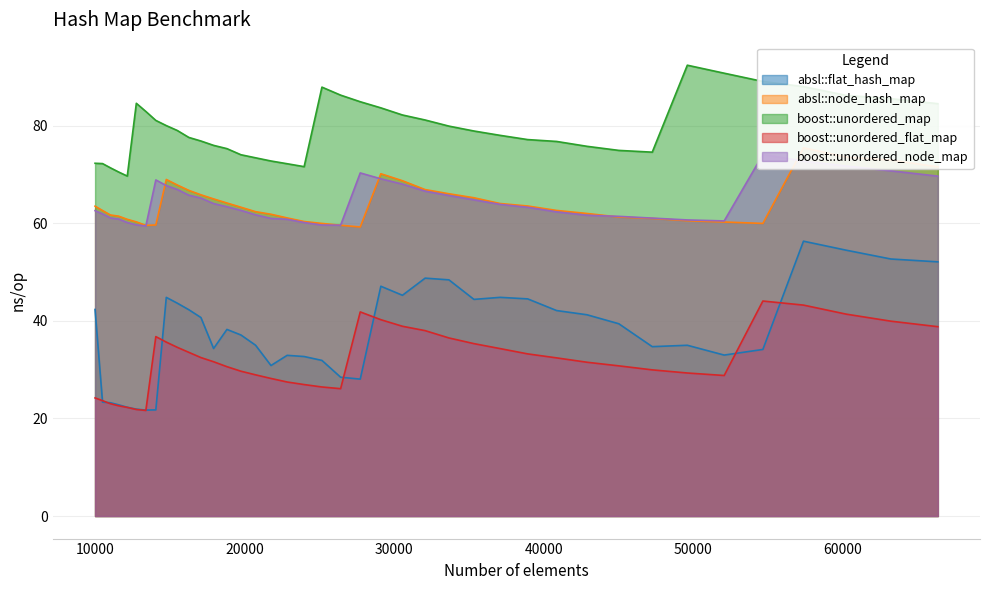

What is the value of the boost::unordered_flat_map point at the 24th from the left?

38.9